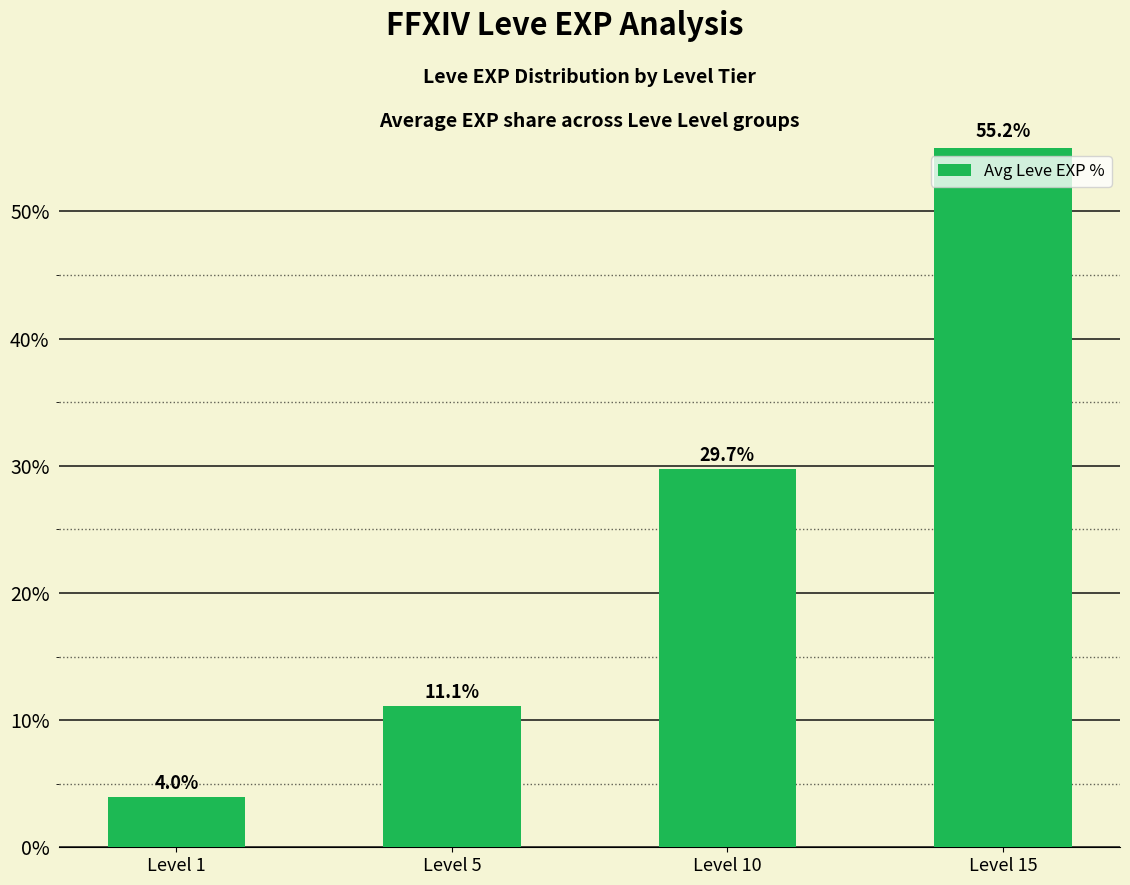

The value at Level 15 is 55.2. True or false?

True